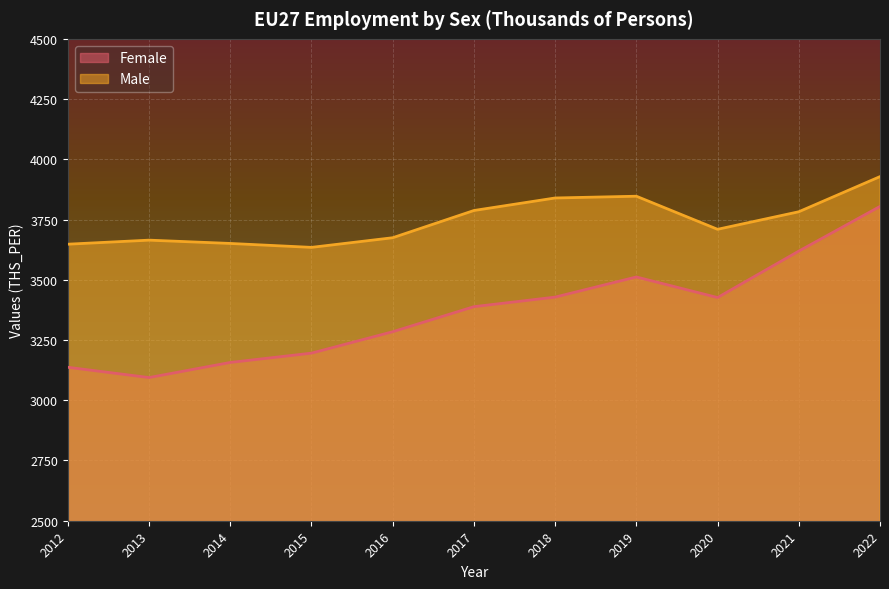

Reading left to right, transcribe all the data shown in this chart.

Female line: 3136.9	3094.2	3156.9	3195.5	3284.4	3388.4	3428.1	3511.7	3426.3	3619.0	3804.4
Male line: 3647.7	3664.5	3650.8	3634.5	3674.5	3787.5	3839.5	3846.8	3709.5	3782.3	3928.2